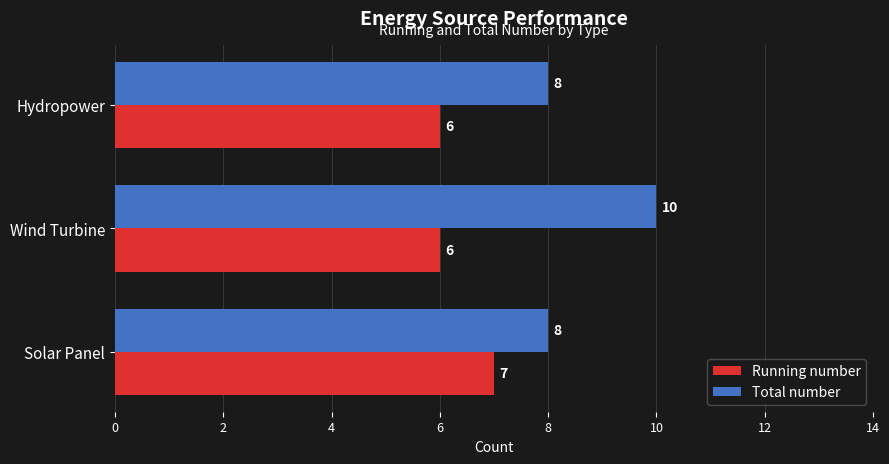

What is the highest value of the Running number series?

7